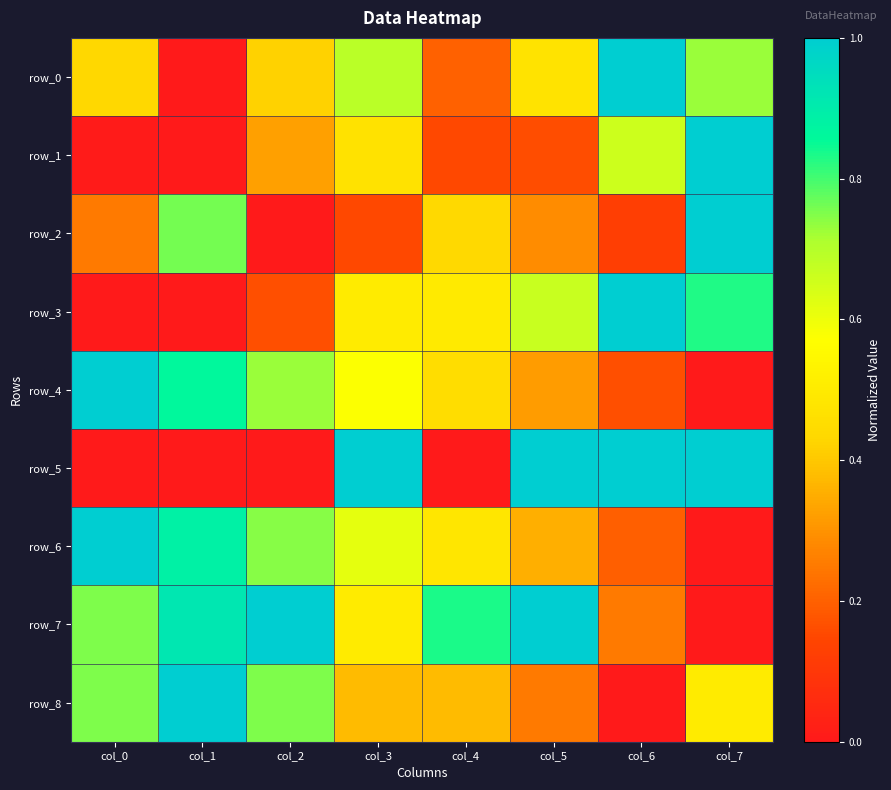

What is the difference between the second highest and minimum values in the row_8 series?

0.8